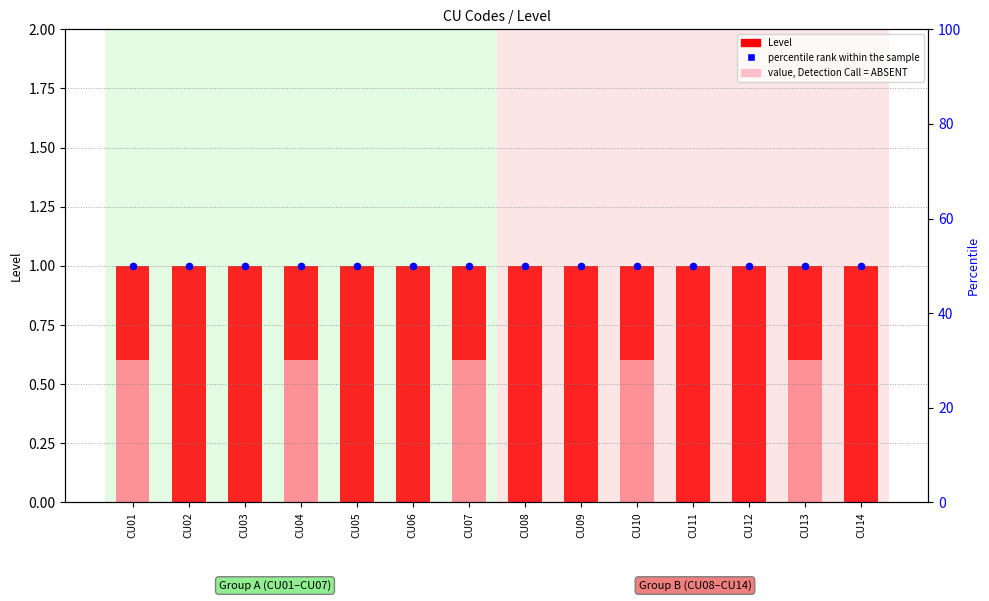

What are all the series names shown in the legend?

Level, value, Detection Call = ABSENT, percentile rank within the sample